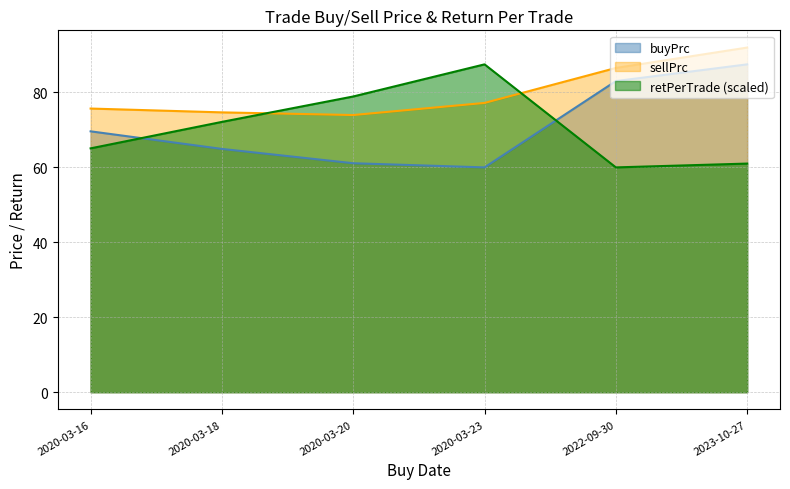

The retPerTrade series shows 78.9 at 2020-03-20. True or false?

True